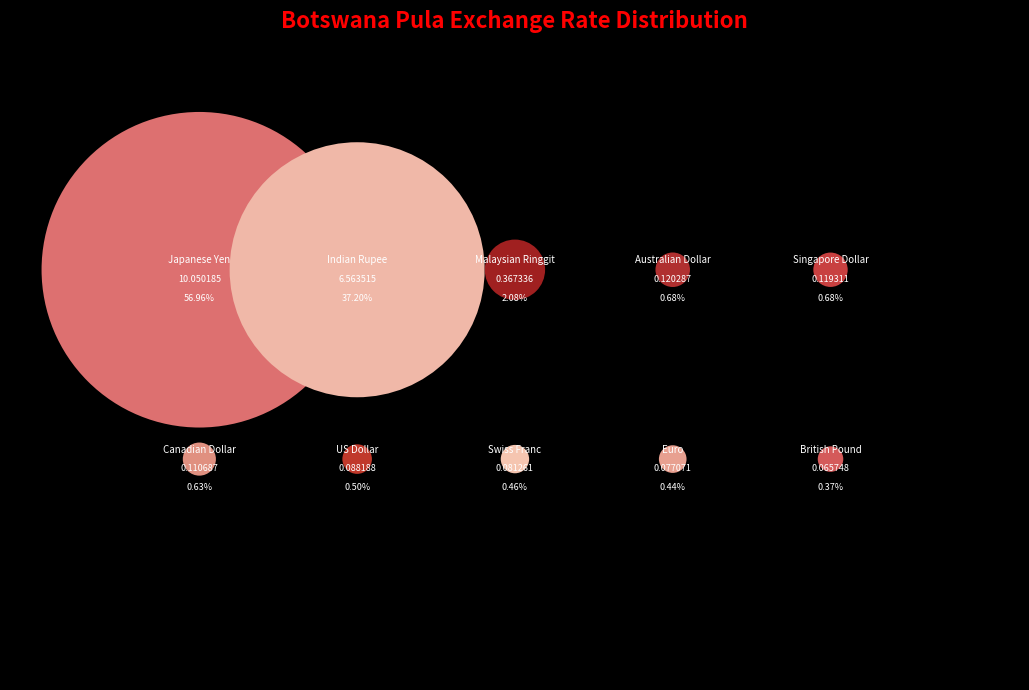

To the nearest percent, what is the average slice percentage?

10%